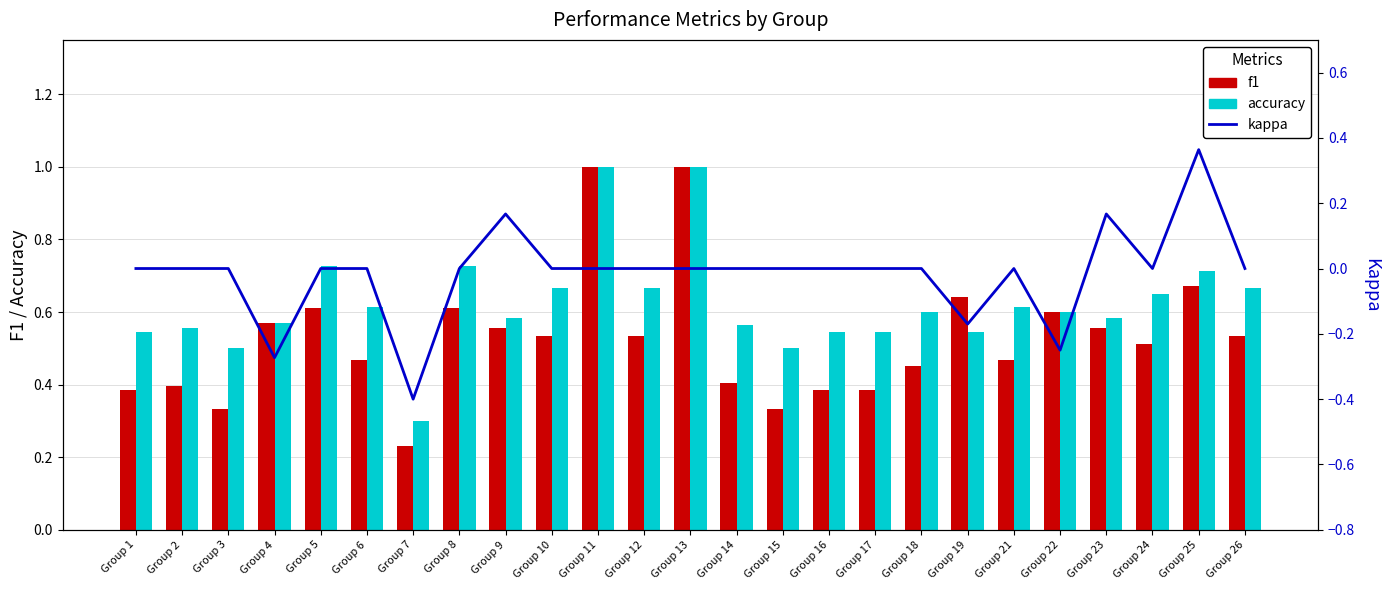

What is the maximum value shown in the chart?

1.0